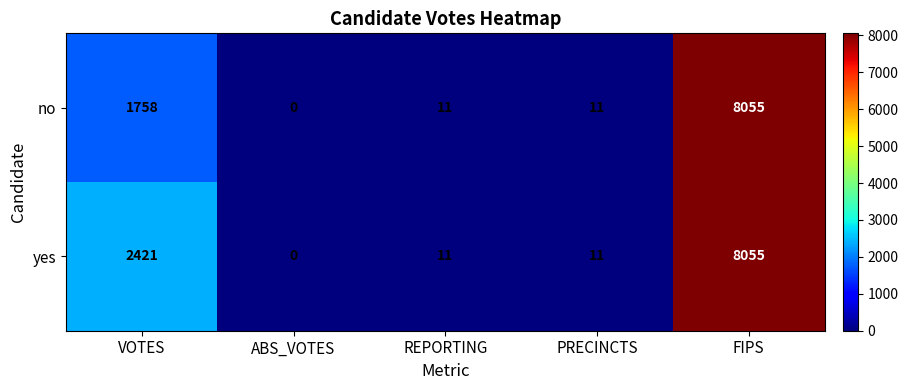

Between VOTES and REPORTING, which series saw the biggest shift?

yes